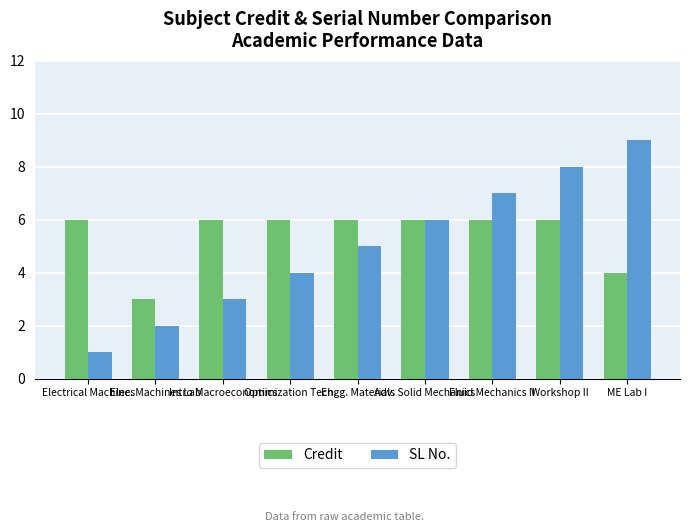

True or false: Credit has a value of 6 at Adv. Solid Mechanics.

True